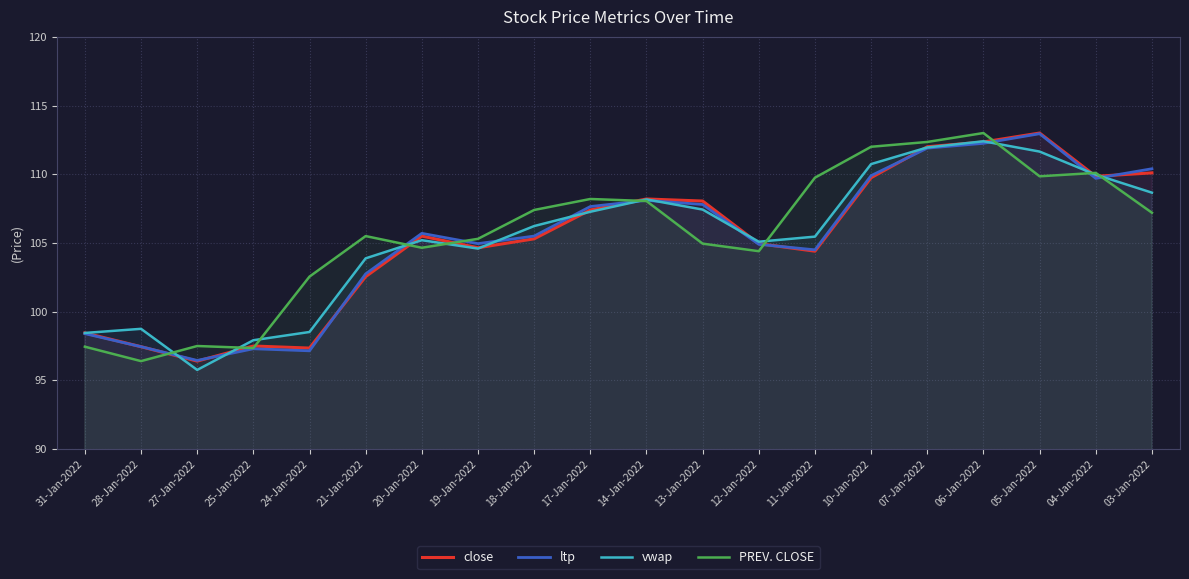

After their last crossing, which series has the higher values: ltp or close?

ltp